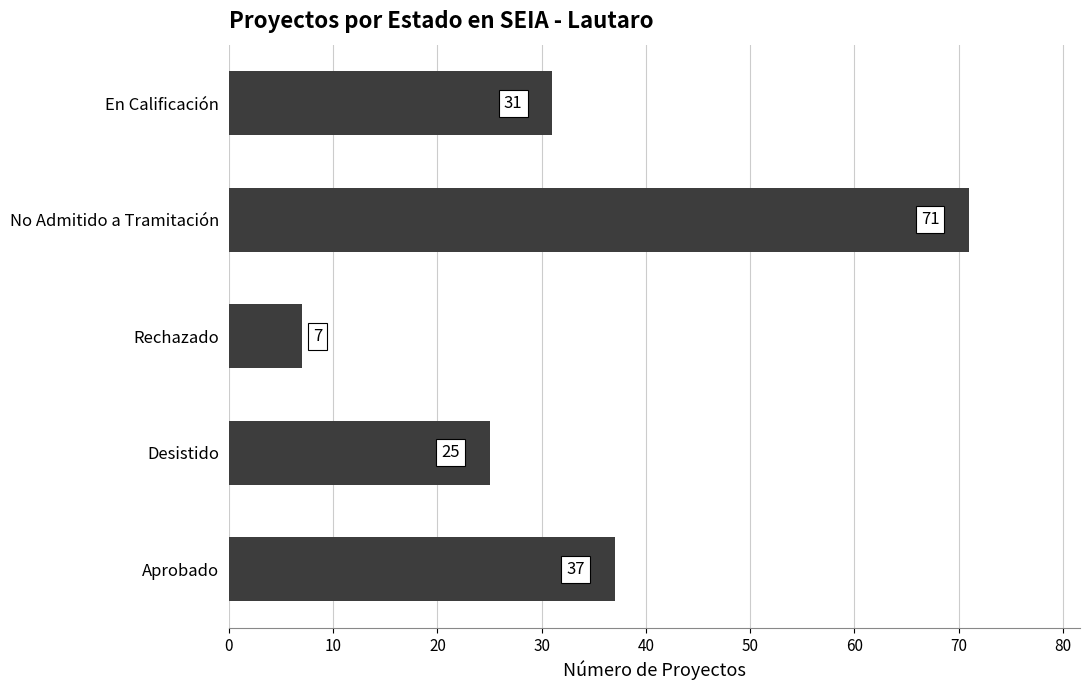

Reading bottom to top, extract all data points from this chart.

Aprobado=37	Desistido=25	Rechazado=7	No Admitido a Tramitación=71	En Calificación=31